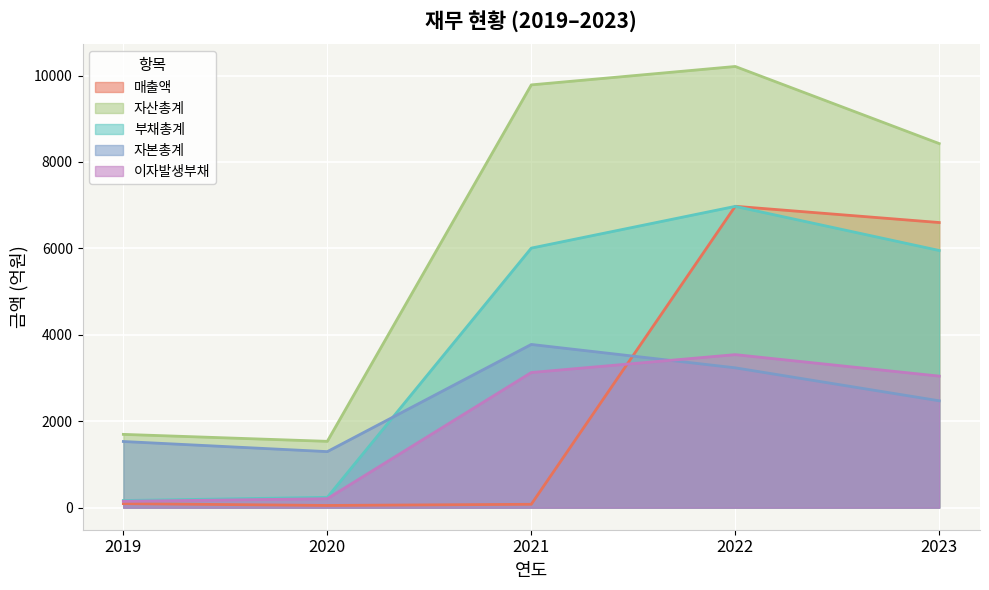

True or false: 매출액 has a value of 3395 at 2023.

False